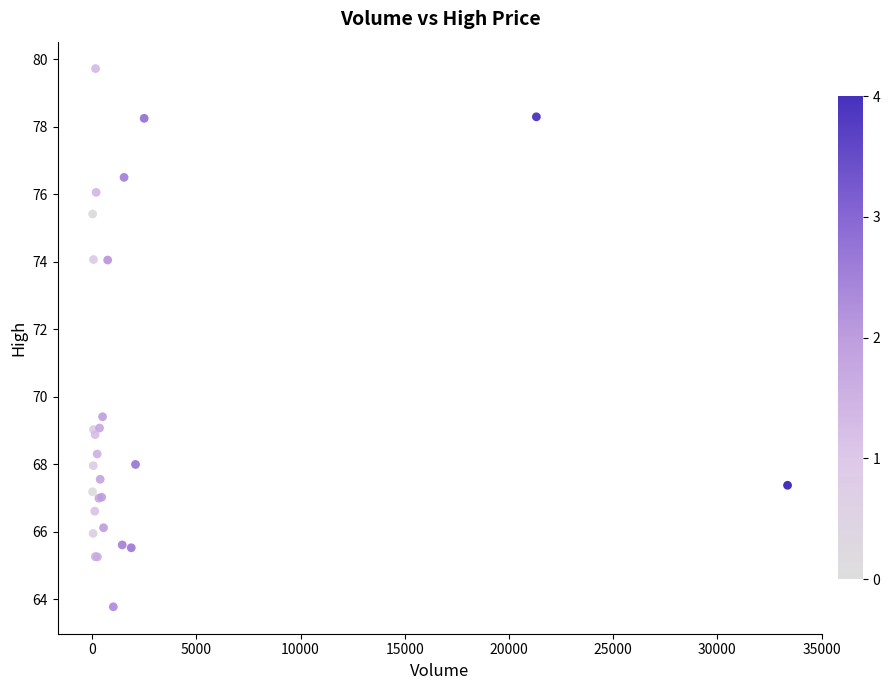

What Y value in the scatter plot is closest to 71?

69.4